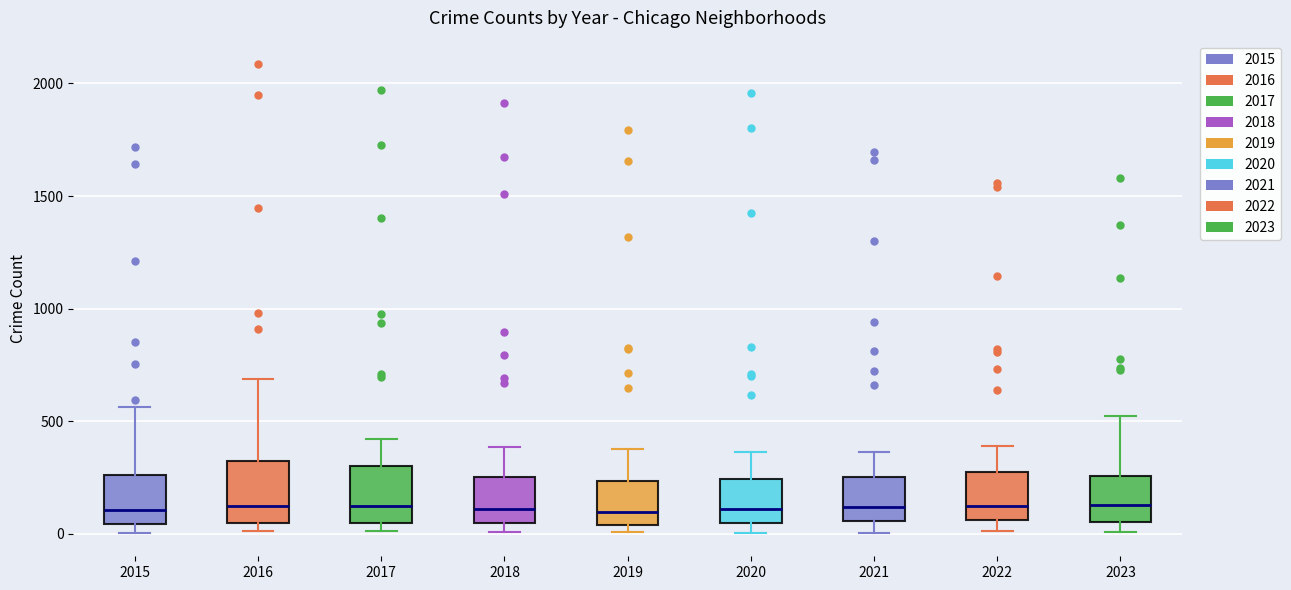

Reading left to right, read every box against the y-axis: the position of its median line, the range the box covers, and the ends of its whiskers. The values are not printed on the chart, so give them approximately, as read against the axis.

2015: median 100, box 50 to 250, whiskers 0 to 550
2016: median 150, box 50 to 300, whiskers 0 to 700
2017: median 100, box 50 to 300, whiskers 0 to 400
2018: median 100, box 50 to 250, whiskers 0 to 400
2019: median 100, box 50 to 250, whiskers 0 to 400
2020: median 100, box 50 to 250, whiskers 0 to 350
2021: median 100, box 50 to 250, whiskers 0 to 350
2022: median 100, box 50 to 250, whiskers 0 to 400
2023: median 150, box 50 to 250, whiskers 0 to 500